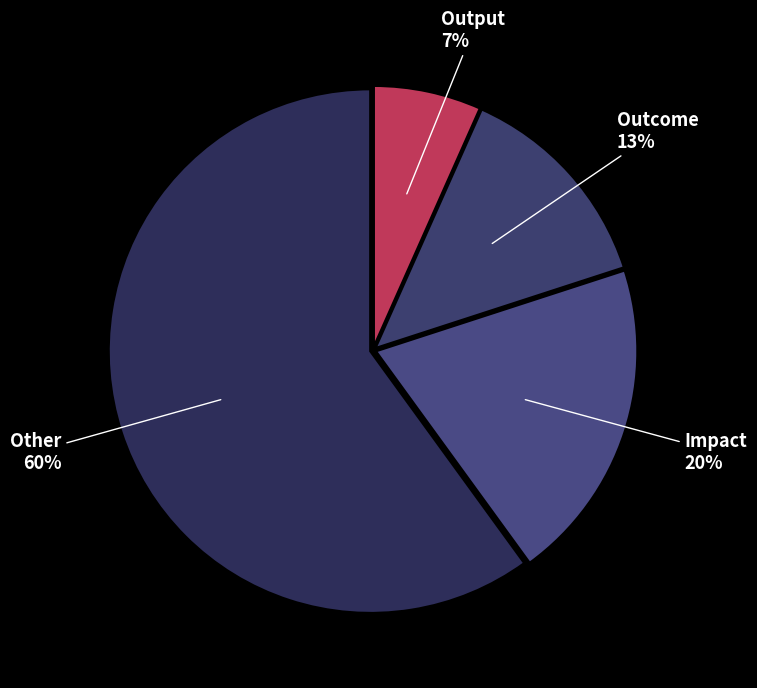

Which category has the smallest portion of the pie?

Output